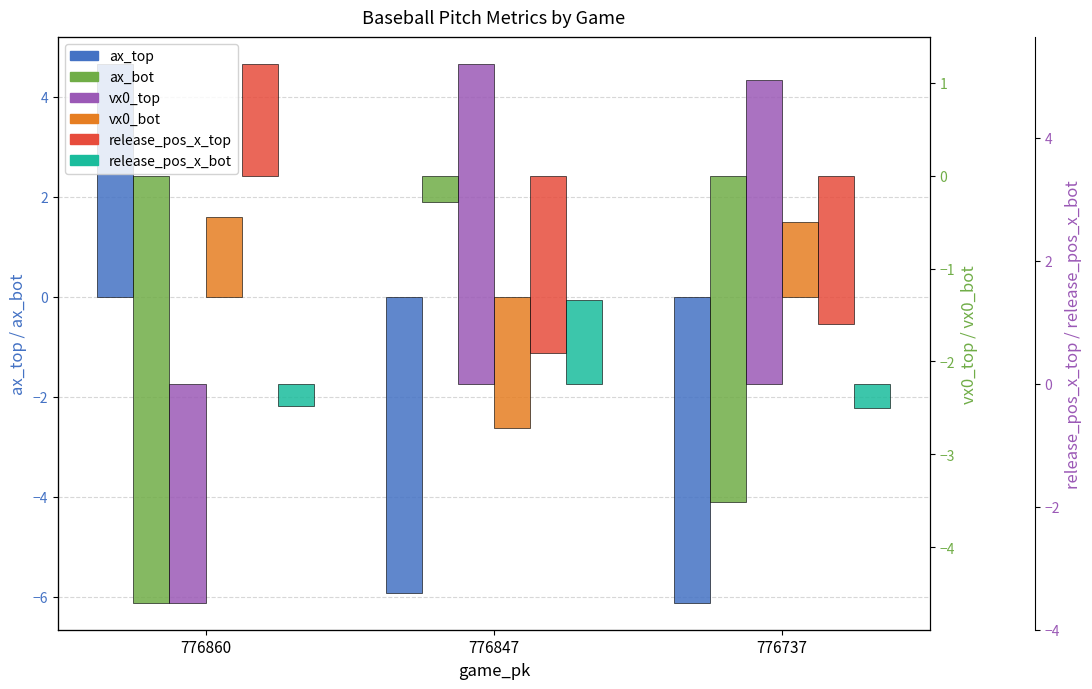

Which series changed the most between 776847 and 776737?

vx0_bot